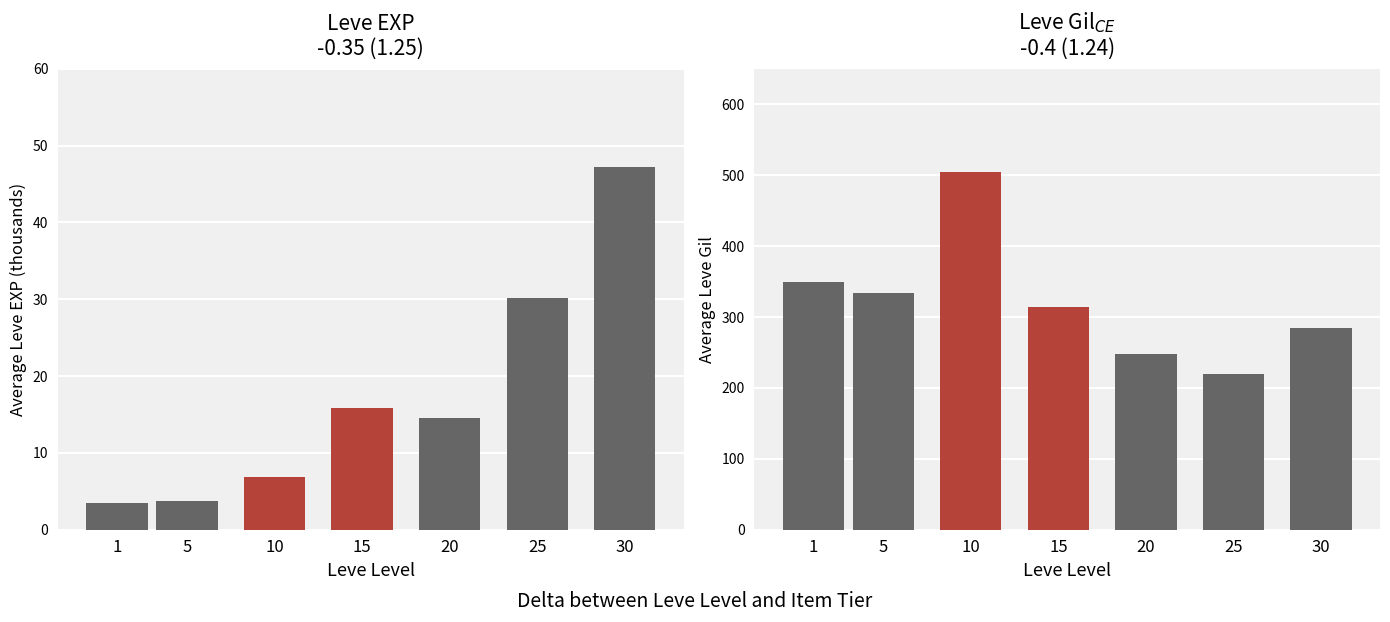

What is the approximate value of Avg Leve EXP at 30?

47.2